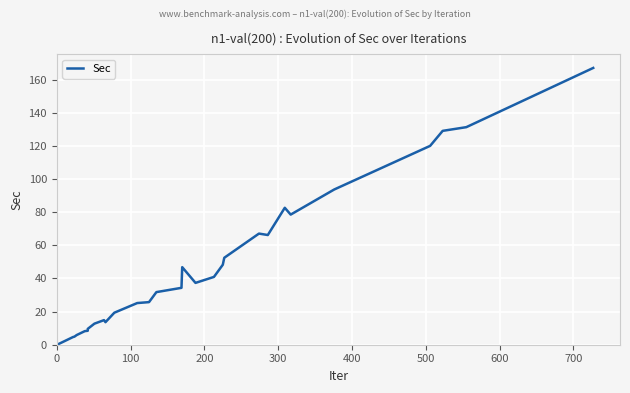

What is the average value?

46.0